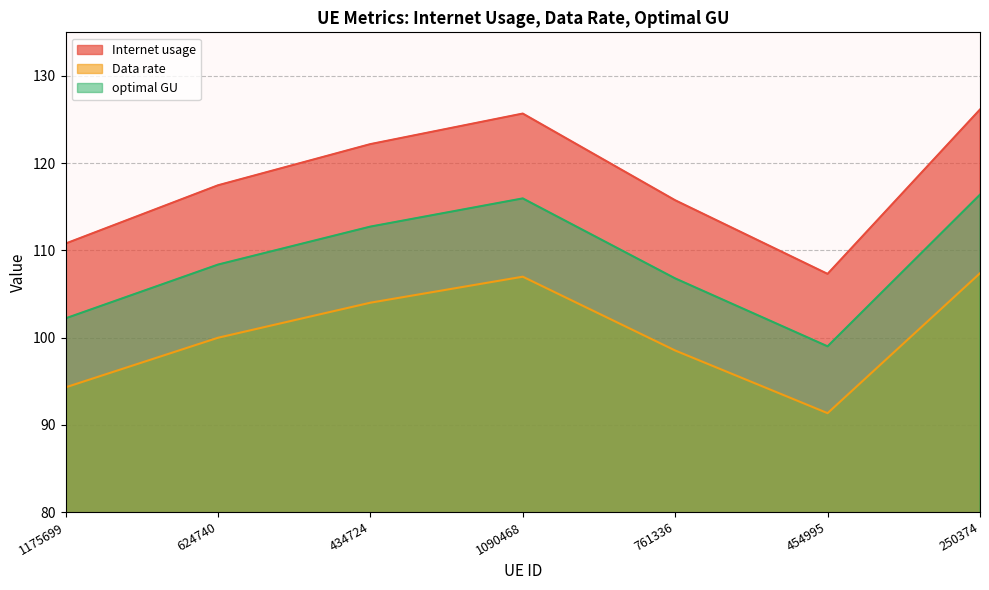

Where does the Data rate series first go above 99?

624740